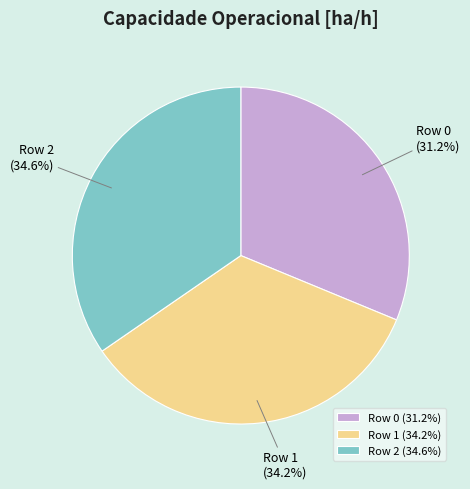

Is there any slice that represents more than half of the pie?

No